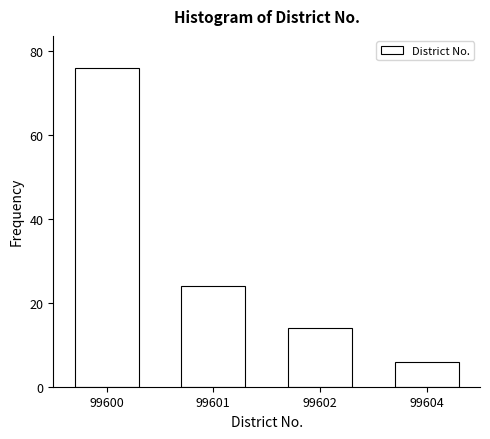

Reading left to right, what are all the values shown in this chart?

76	24	14	6